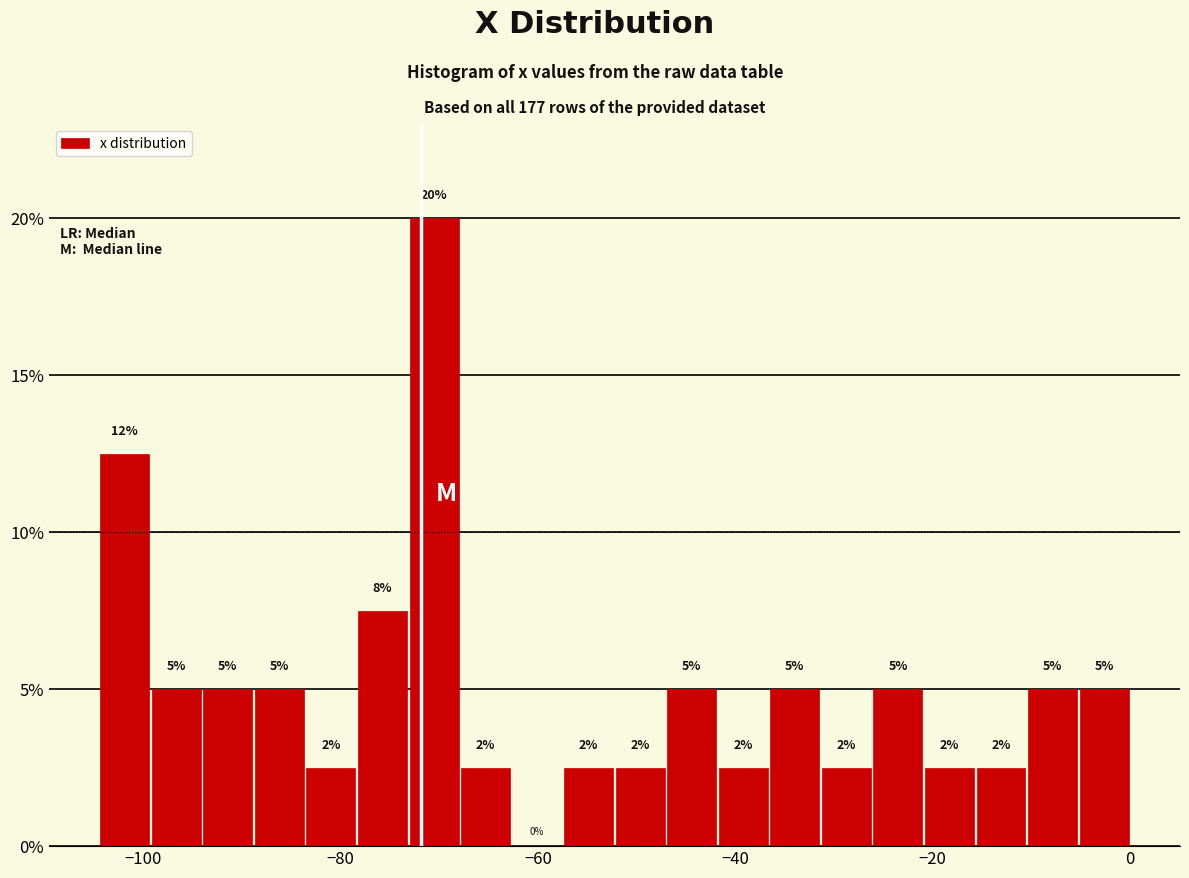

Read against the x-axis, roughly where is the centre of the tallest bar?

-70